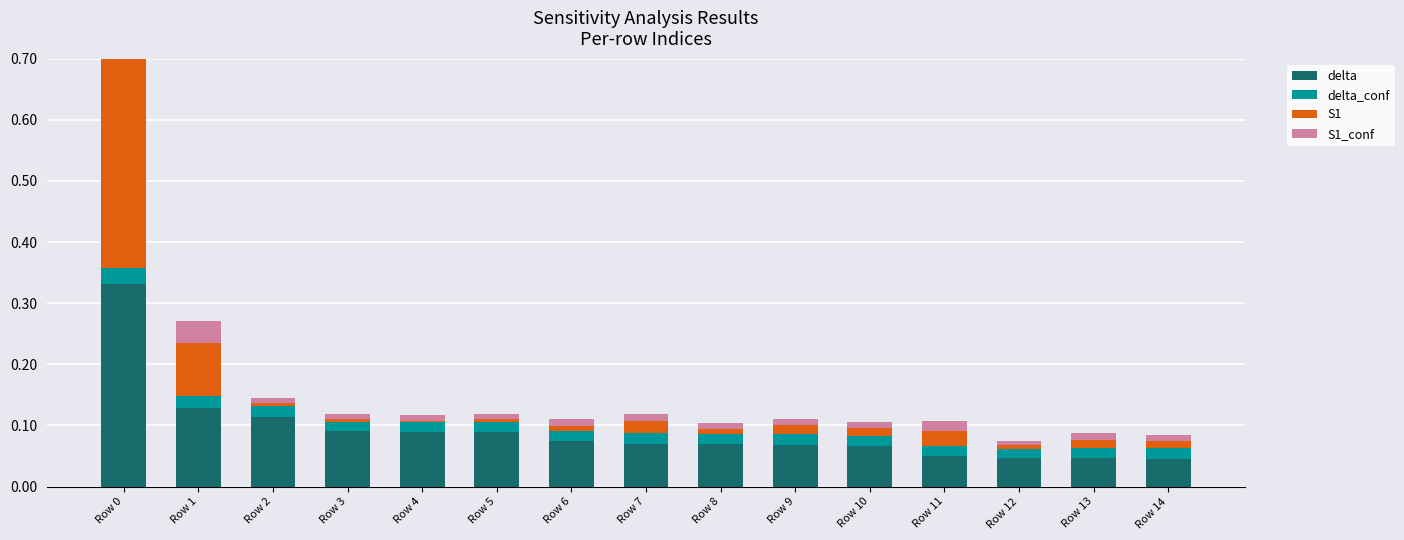

Reading left to right, list all the values displayed in this chart.

delta: 0.3	0.1	0.1	0.1	0.1	0.1	0.1	0.1	0.1	0.1	0.1	0.0	0.0	0.0	0.0
delta_conf: 0.0	0.0	0.0	0.0	0.0	0.0	0.0	0.0	0.0	0.0	0.0	0.0	0.0	0.0	0.0
S1: 0.4	0.1	0.0	0.0	0.0	0.0	0.0	0.0	0.0	0.0	0.0	0.0	0.0	0.0	0.0
S1_conf: 0.0	0.0	0.0	0.0	0.0	0.0	0.0	0.0	0.0	0.0	0.0	0.0	0.0	0.0	0.0